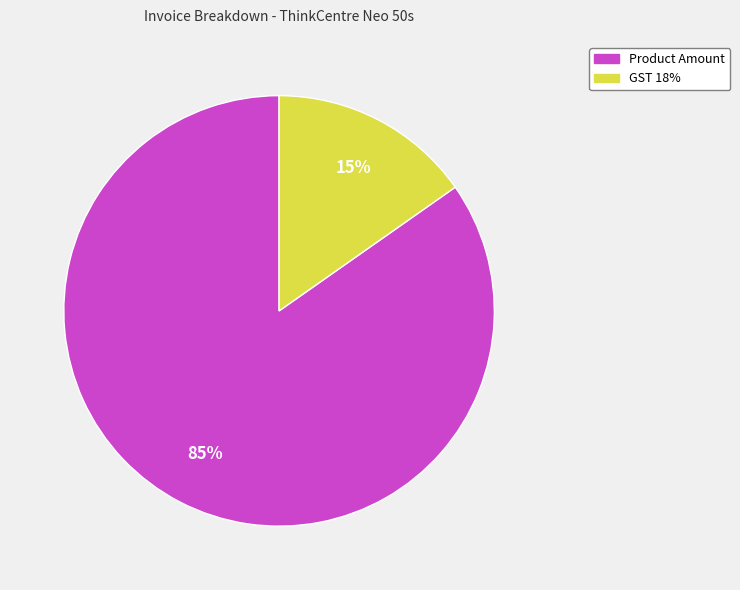

Is there a majority slice in this chart?

Yes